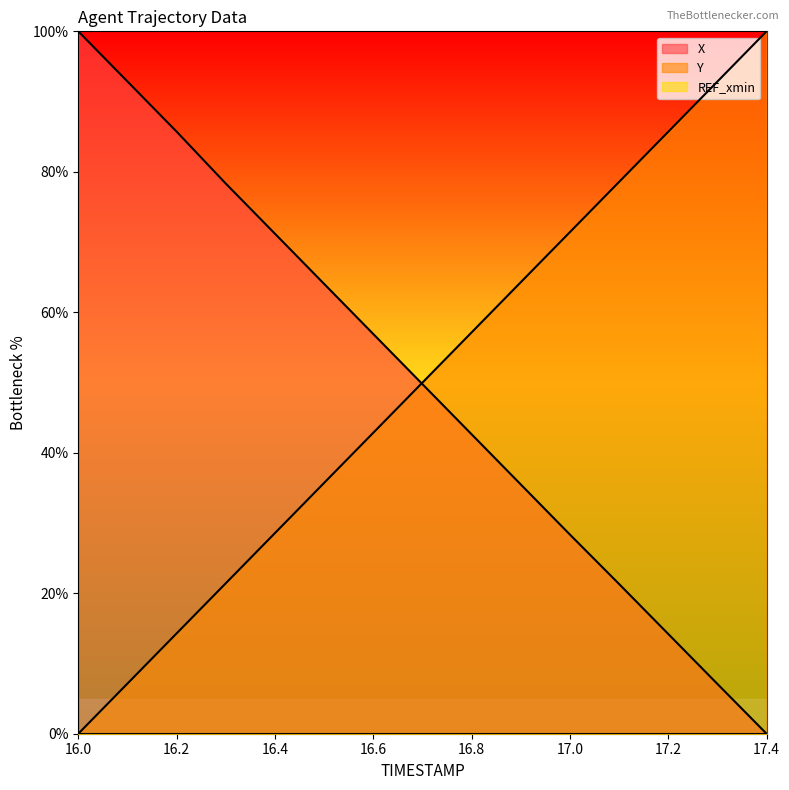

Is the value of X at 17.3 greater than the value of Y at 16.1?

No